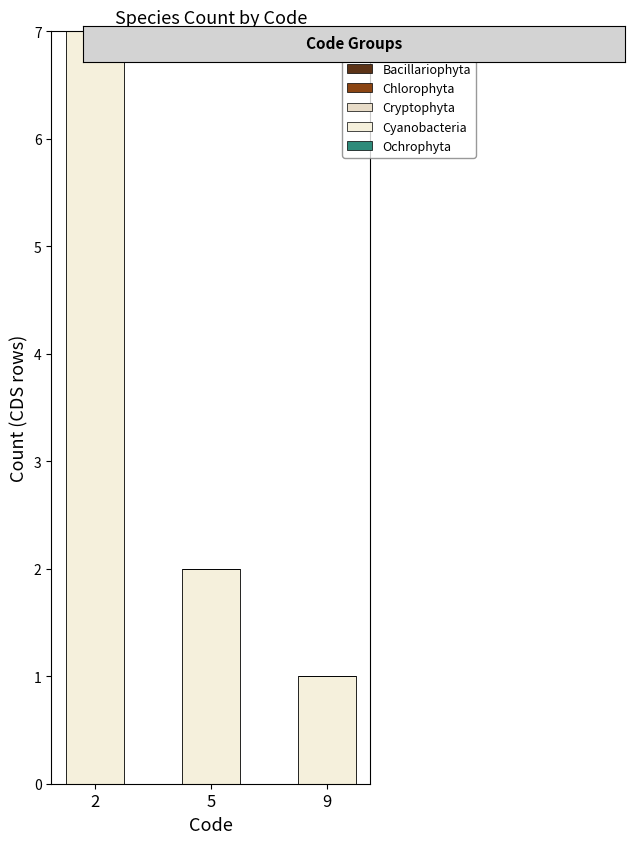

Are the bars horizontal?

No